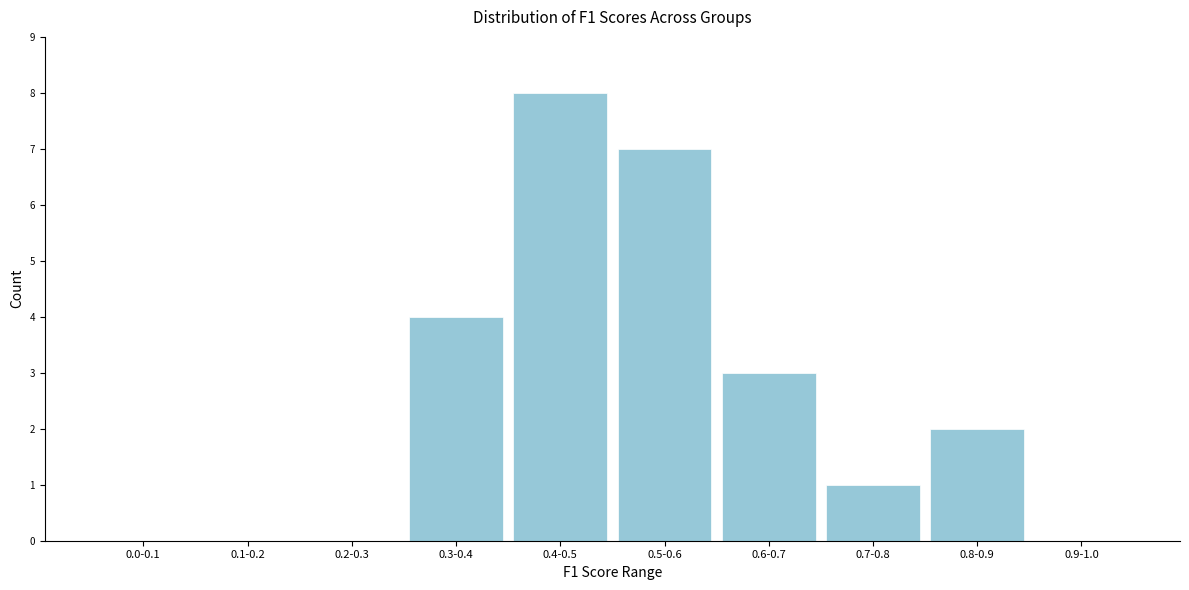

Reading left to right, extract all data points from this chart.

0.0-0.1=0	0.1-0.2=0	0.2-0.3=0	0.3-0.4=4	0.4-0.5=8	0.5-0.6=7	0.6-0.7=3	0.7-0.8=1	0.8-0.9=2	0.9-1.0=0